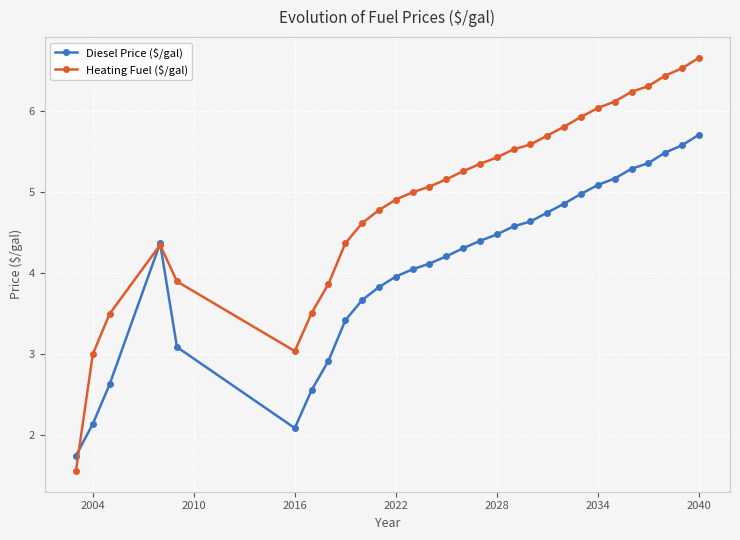

What is the minimum value for Heating Fuel ($/gal)?

1.6